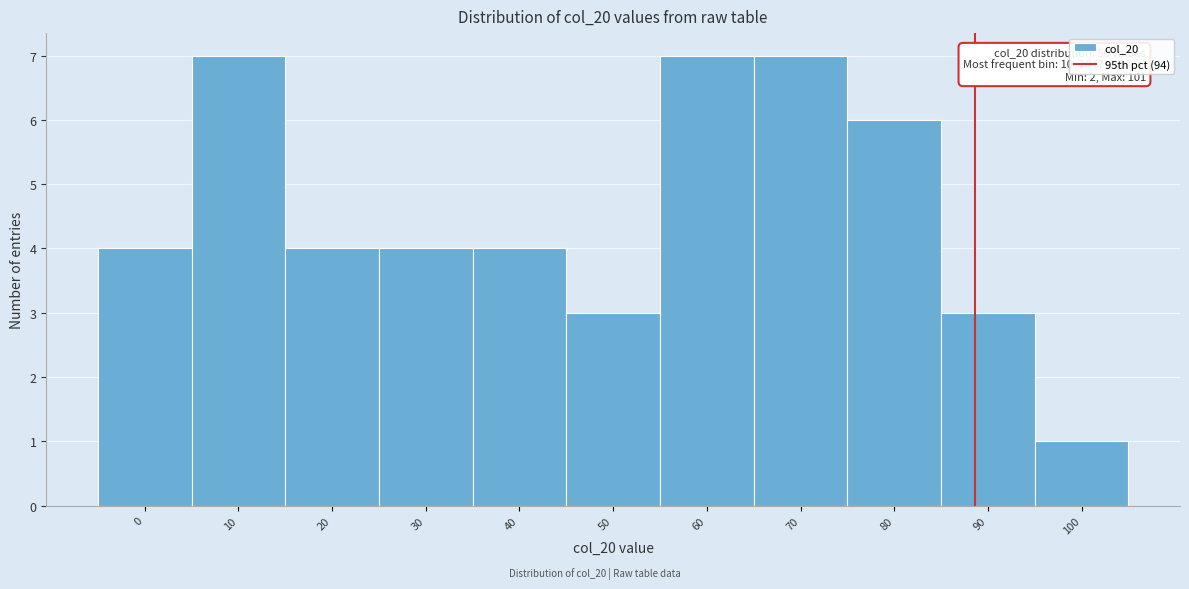

Reading right to left, what are all the values shown in this chart?

100=1	90=3	80=6	70=7	60=7	50=3	40=4	30=4	20=4	10=7	0=4